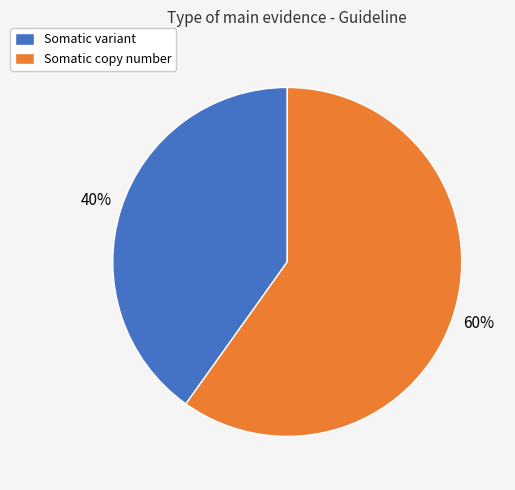

To the nearest percent, what is the difference between the largest and smallest slice percentages?

20%